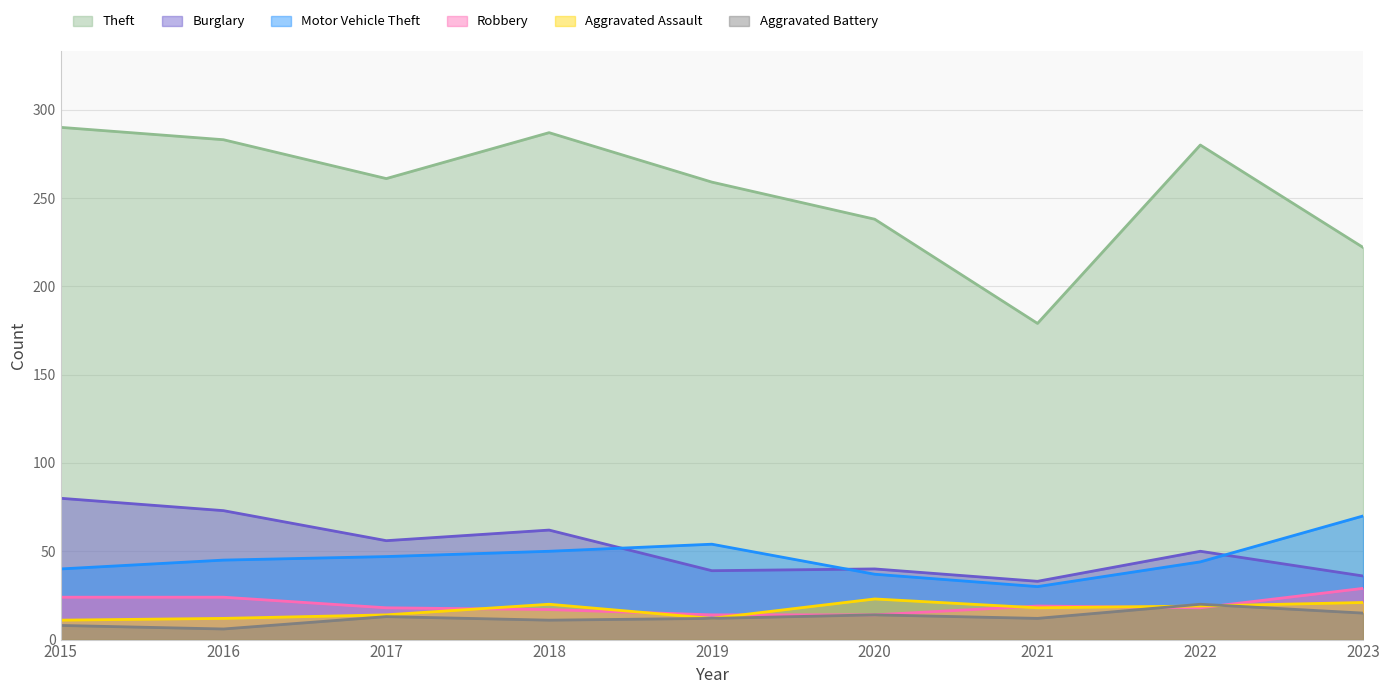

At how many categories does at least one series exceed 209?

8